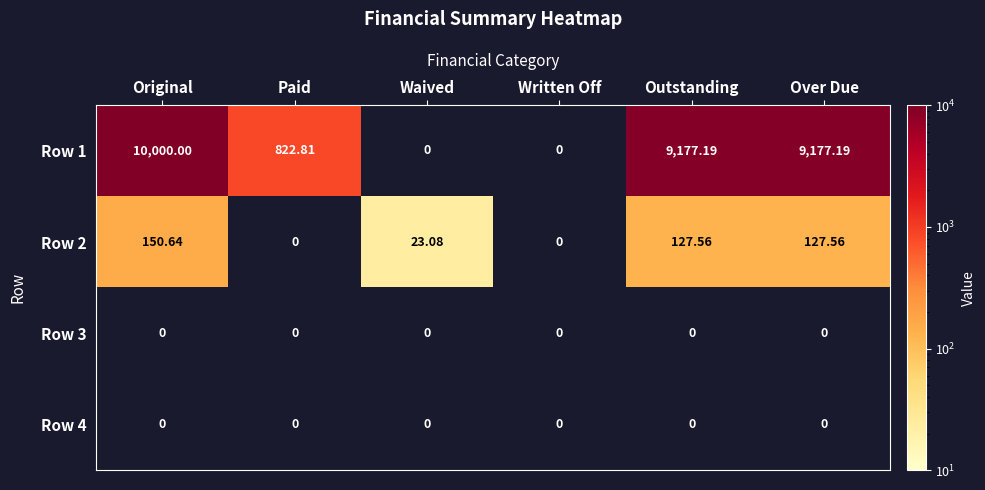

What is the difference between the highest and lowest values at Original?

10000.0